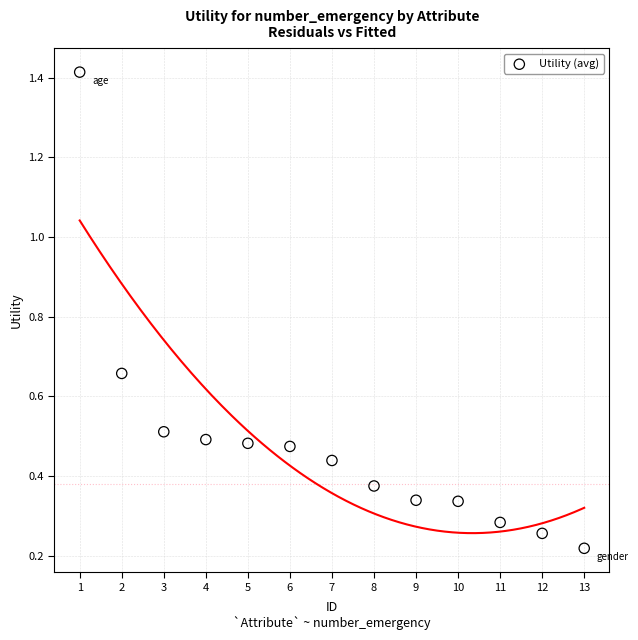

What is the range of X values (max minus min)?

12.0